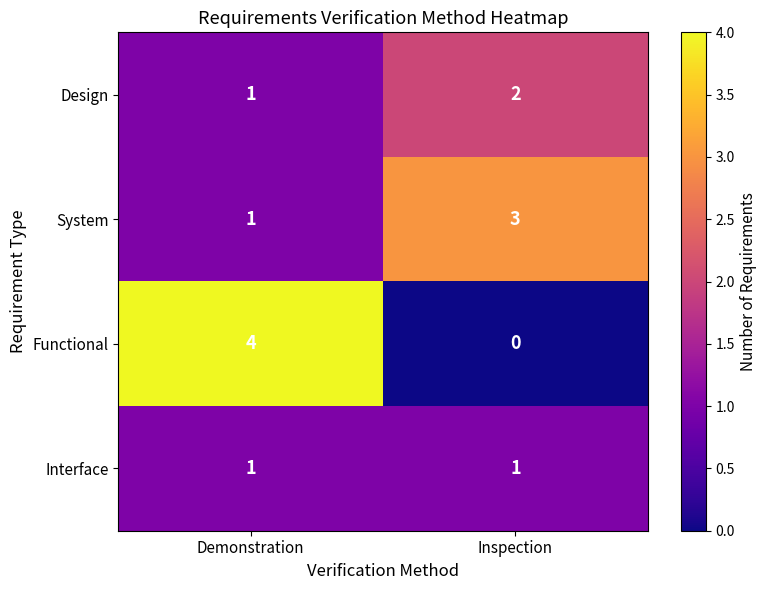

Reading left to right, list all the values displayed in this chart.

Design: Demonstration=1	Inspection=2
System: Demonstration=1	Inspection=3
Functional: Demonstration=4	Inspection=0
Interface: Demonstration=1	Inspection=1